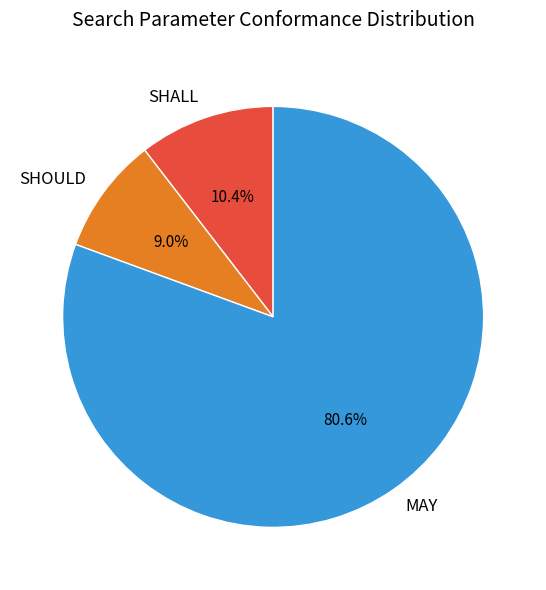

Combined, what portion of the pie is SHOULD and MAY?

89.6%